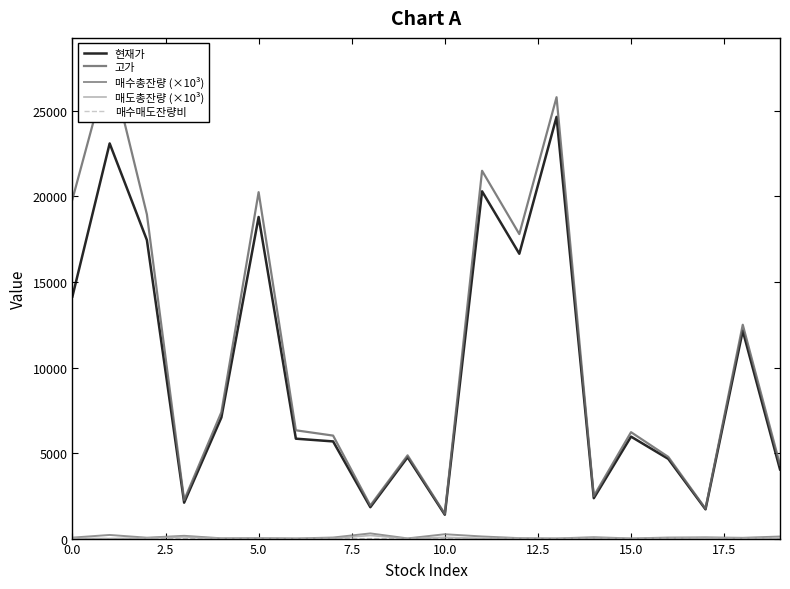

The 현재가 series shows 14150.0 at 0.0. True or false?

True